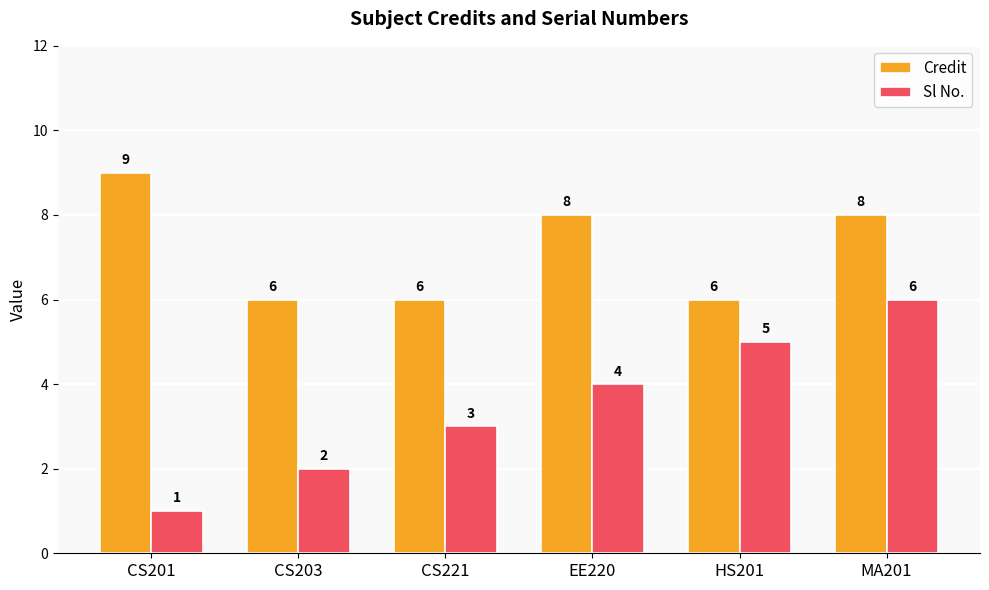

What is the difference between the maximum and minimum values in the Sl No. series?

5